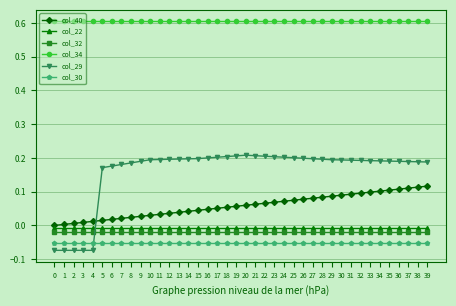

Which series has the widest spread of values?

col_29